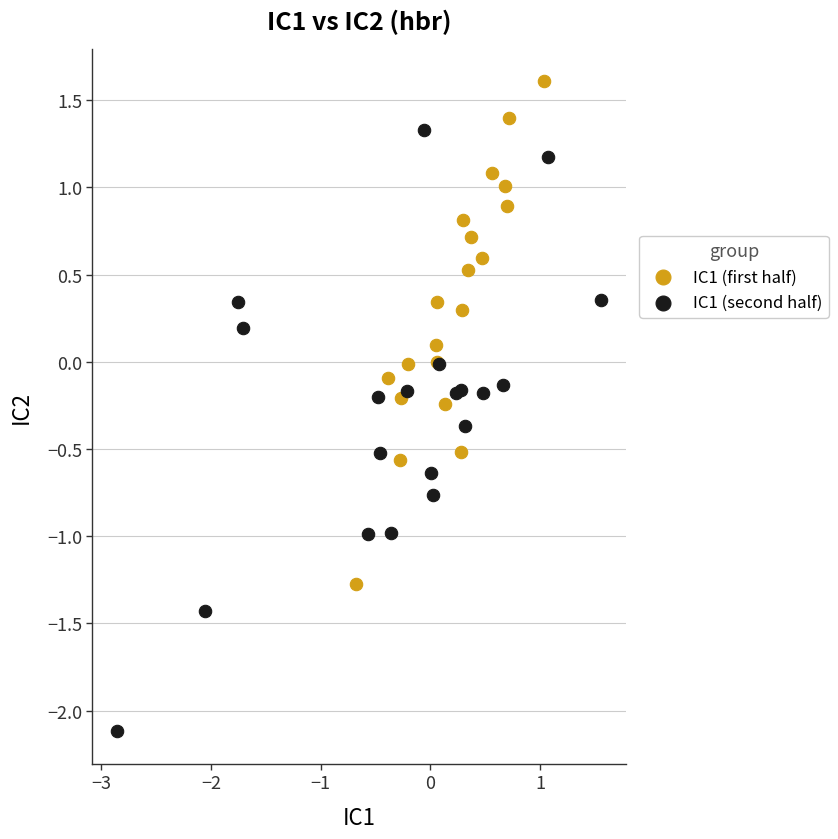

Which series has the largest Y range (max minus min)?

IC1 (second half)